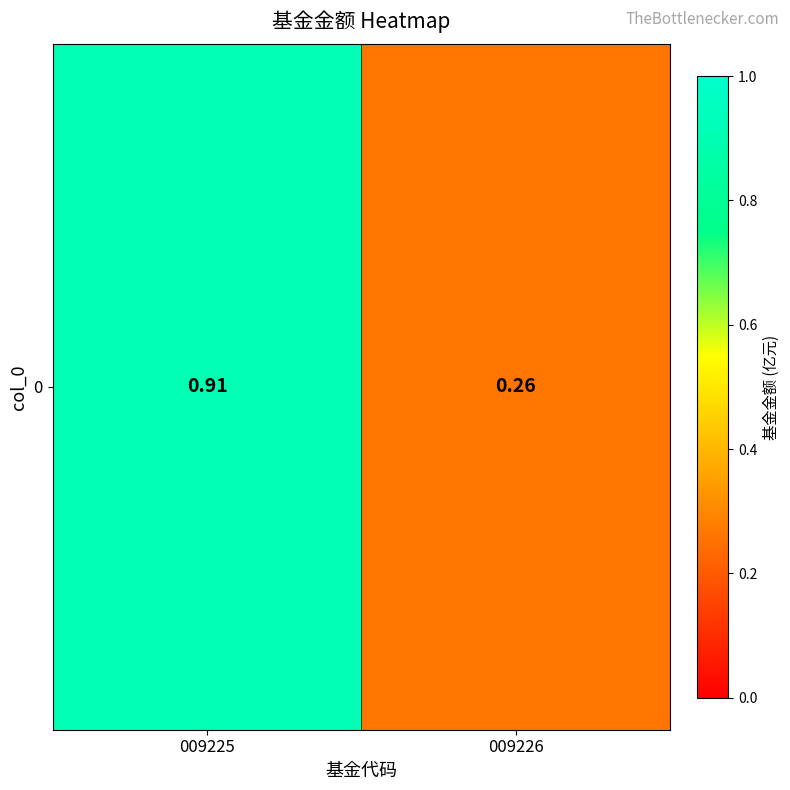

What is the sum of the values at 009225 and 009226?

1.2